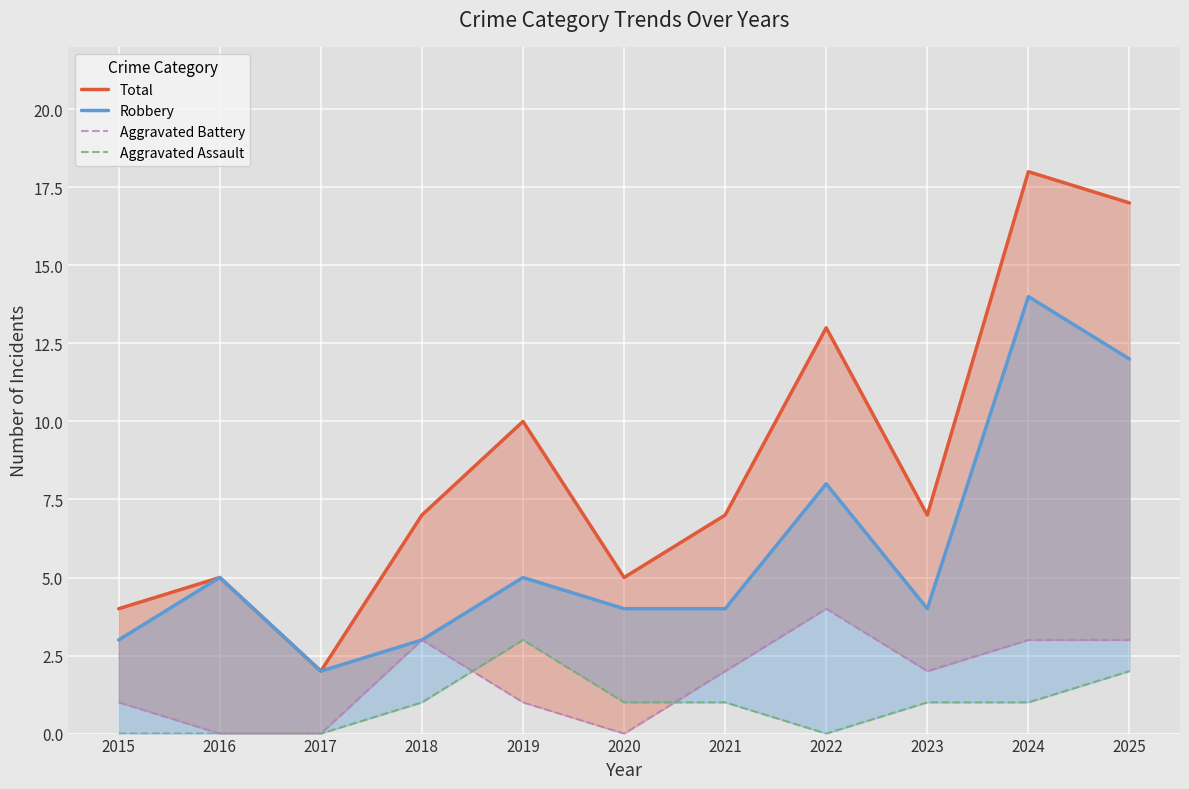

What is the difference between the maximum and minimum values in the Robbery series?

12